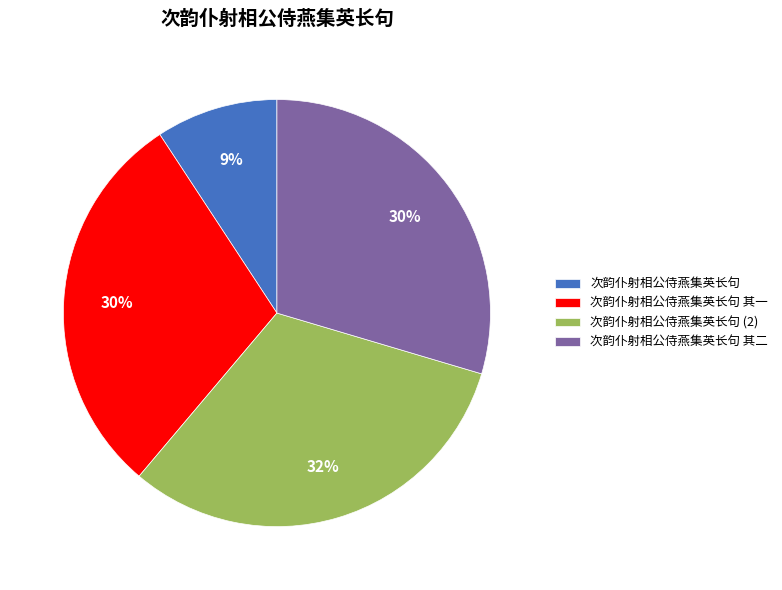

Count the number of slices in the pie.

4